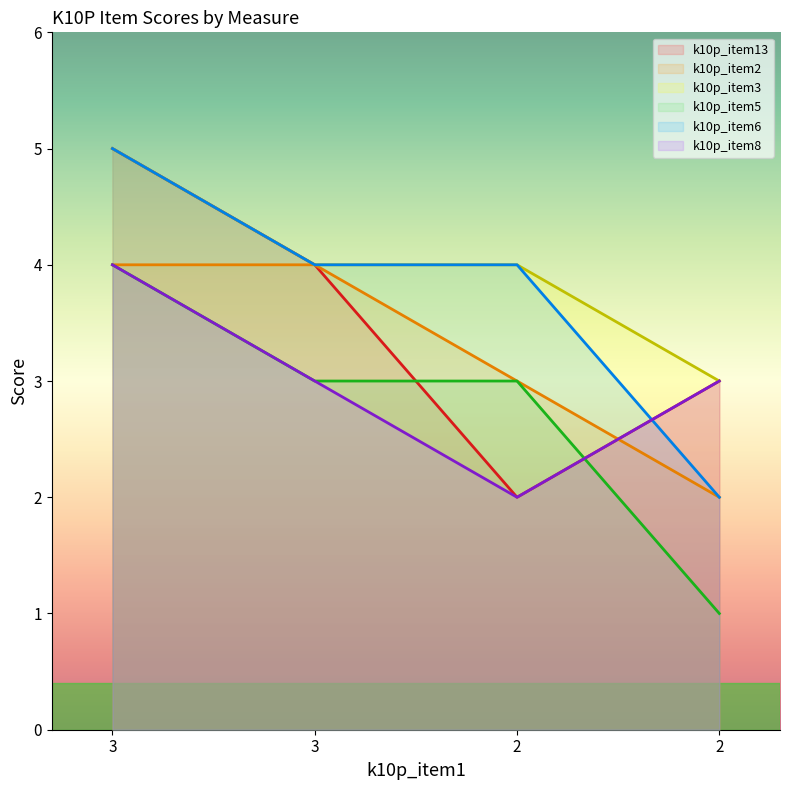

List the series in order of their peak value, highest first.

k10p_item13, k10p_item3, k10p_item6, k10p_item2, k10p_item5, k10p_item8